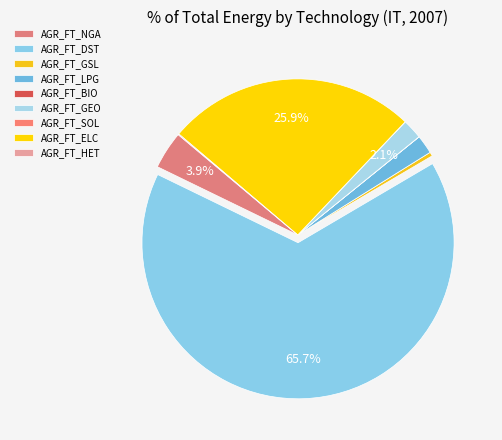

The AGR_FT_GSL slice represents 0% of the pie. True or false?

True